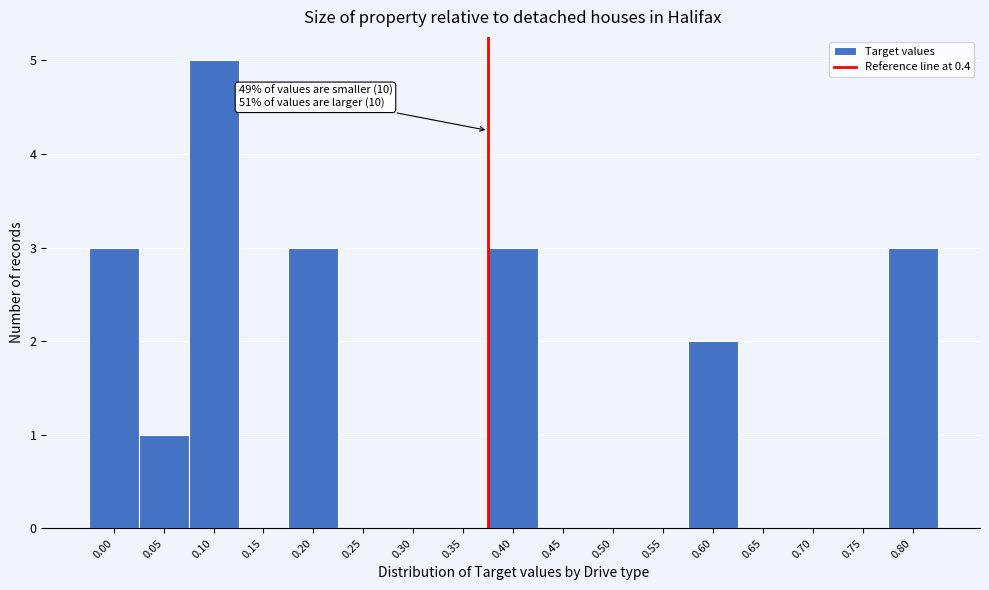

Reading left to right, list all the values displayed in this chart.

0.00=3	0.05=1	0.10=5	0.15=0	0.20=3	0.25=0	0.30=0	0.35=0	0.40=3	0.45=0	0.50=0	0.55=0	0.60=2	0.65=0	0.70=0	0.75=0	0.80=3